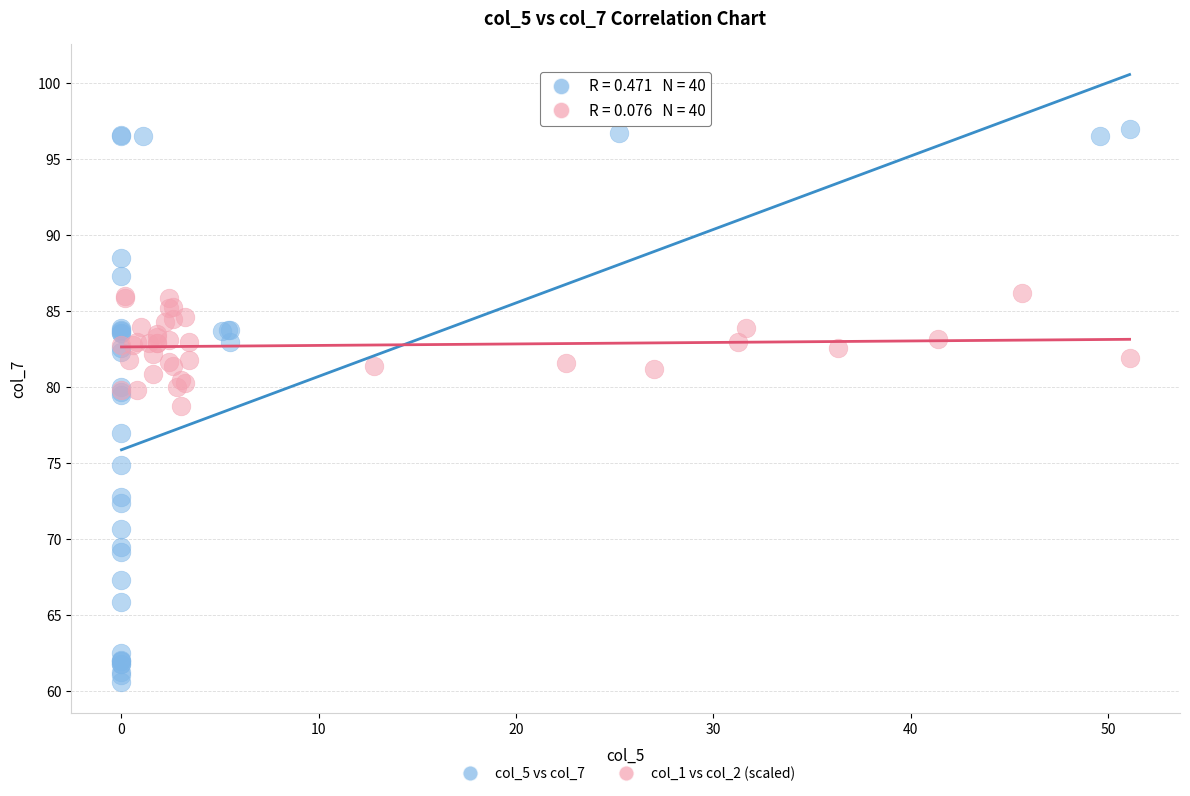

Which series contains the lowest Y value?

col_5 vs col_7